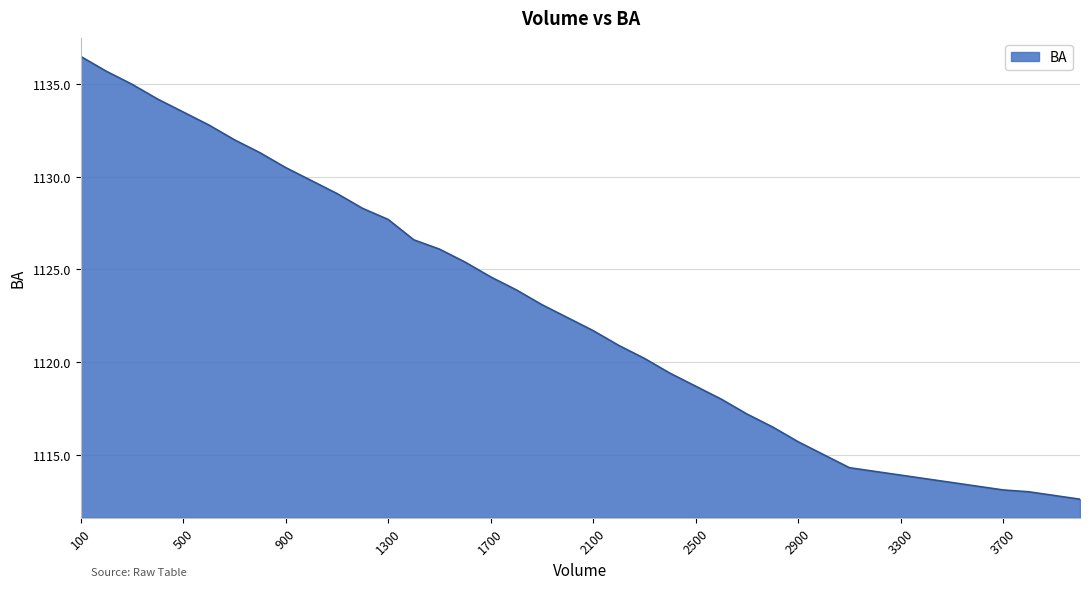

What is the smallest value displayed?

1112.6